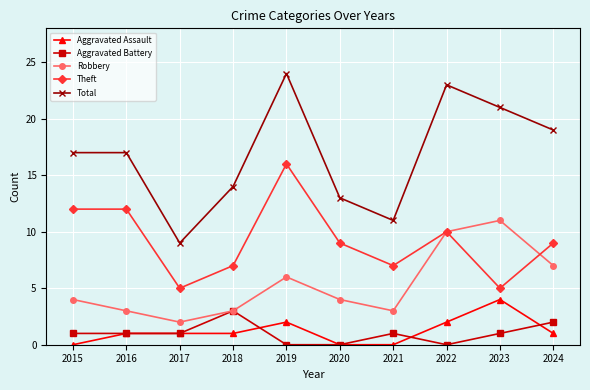

Reading left to right, extract all data points from this chart.

Aggravated Assault: 0	1	1	1	2	0	0	2	4	1
Aggravated Battery: 1	1	1	3	0	0	1	0	1	2
Robbery: 4	3	2	3	6	4	3	10	11	7
Theft: 12	12	5	7	16	9	7	10	5	9
Total: 17	17	9	14	24	13	11	23	21	19